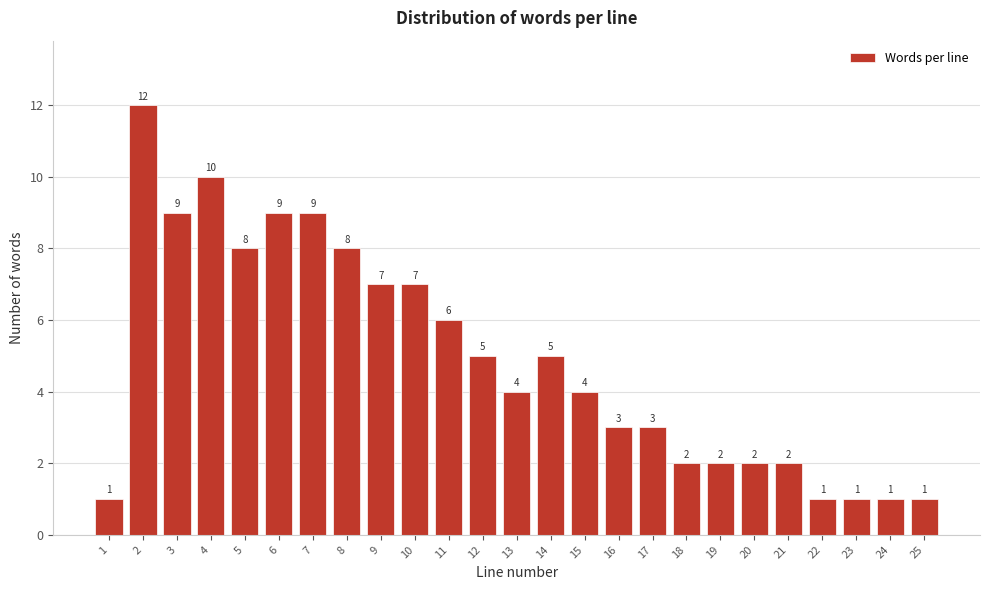

Reading left to right, what are all the values shown in this chart?

1=1	2=12	3=9	4=10	5=8	6=9	7=9	8=8	9=7	10=7	11=6	12=5	13=4	14=5	15=4	16=3	17=3	18=2	19=2	20=2	21=2	22=1	23=1	24=1	25=1